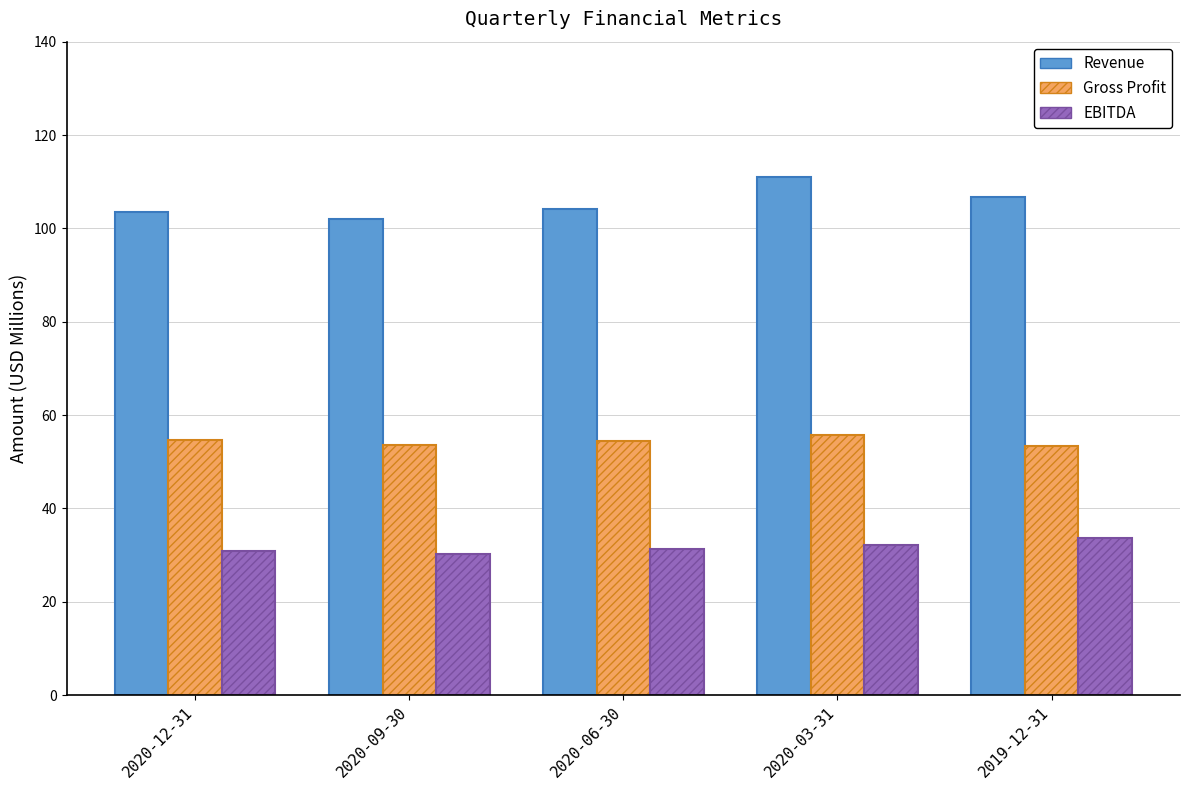

Which series has the widest spread of values?

Revenue